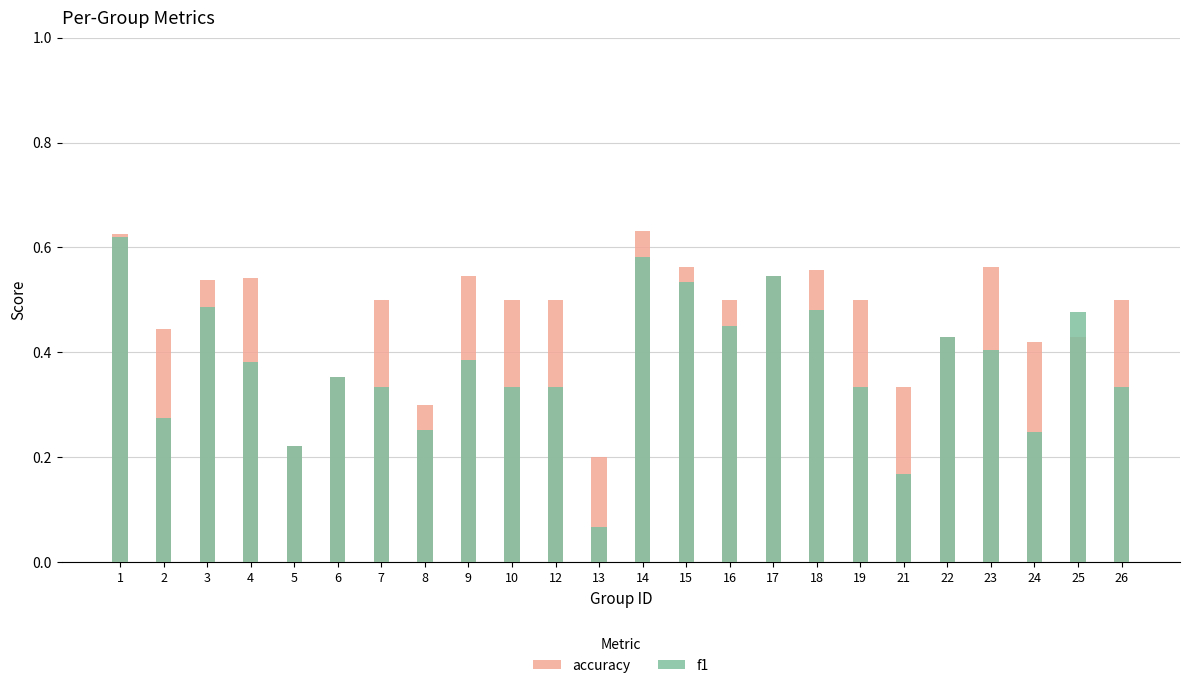

Count the f1 values in the range 0 to 1.

24